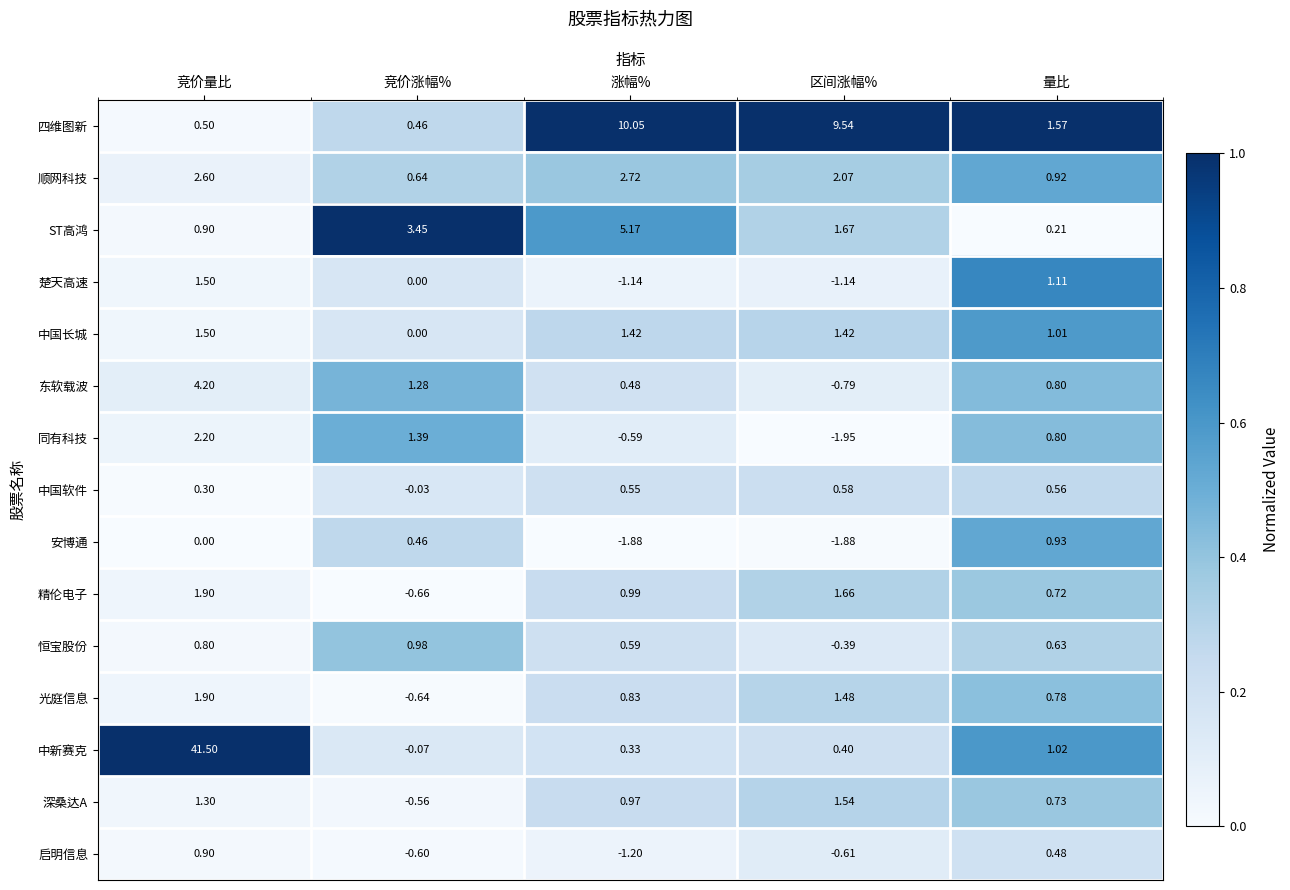

Which category has the lowest value across all series?

区间涨幅%